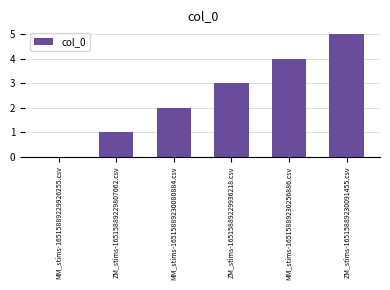

Read the value at ZM_stims-16515889229936218.csv.

3